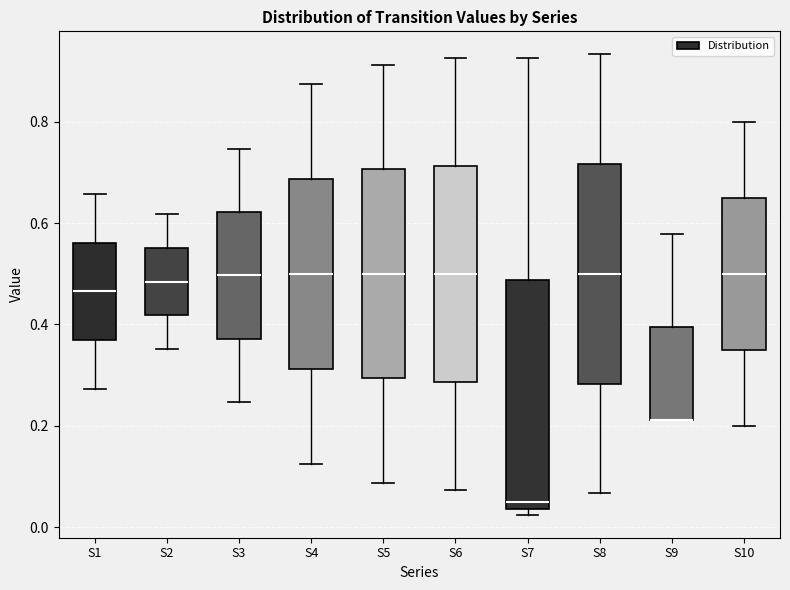

Where does the lower whisker of the box for S4 end on the y-axis? The values are not printed on the chart, so give them approximately, as read against the axis.

0.12